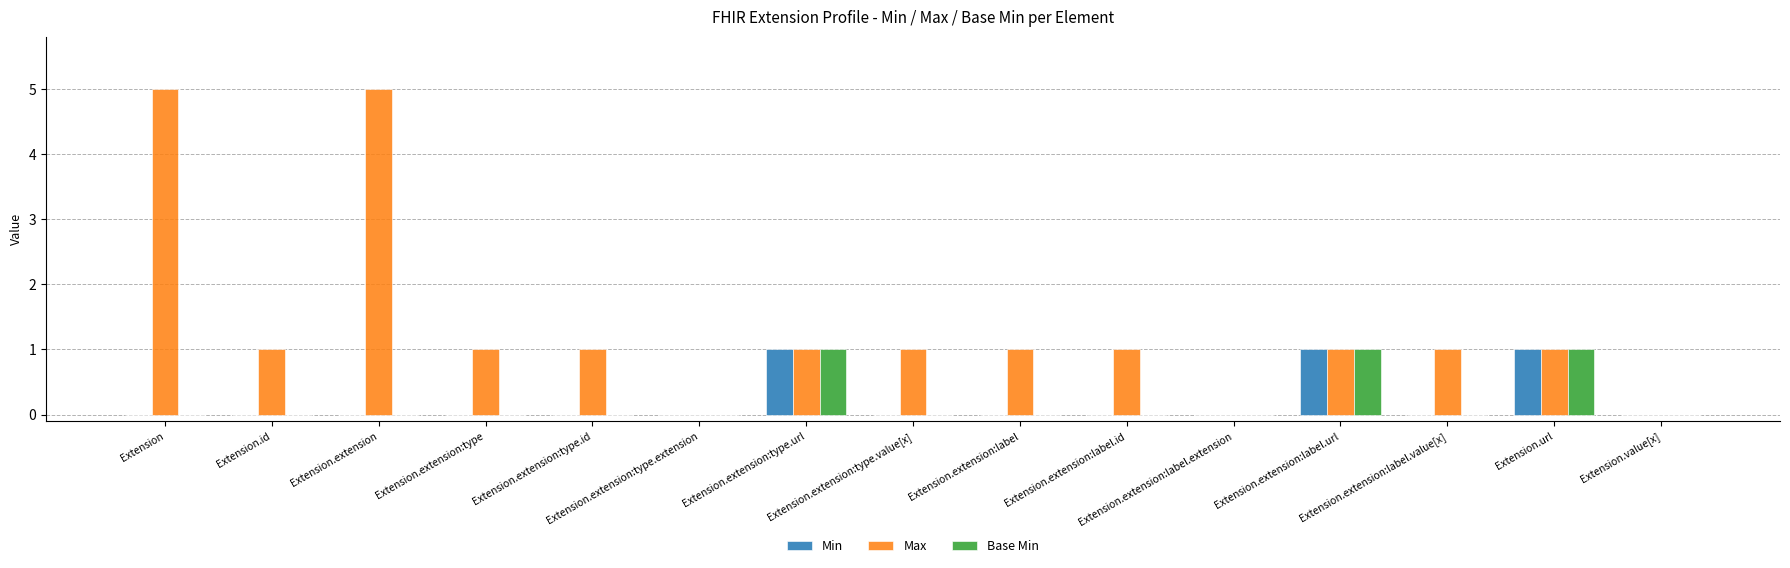

What is the maximum value for Max?

5